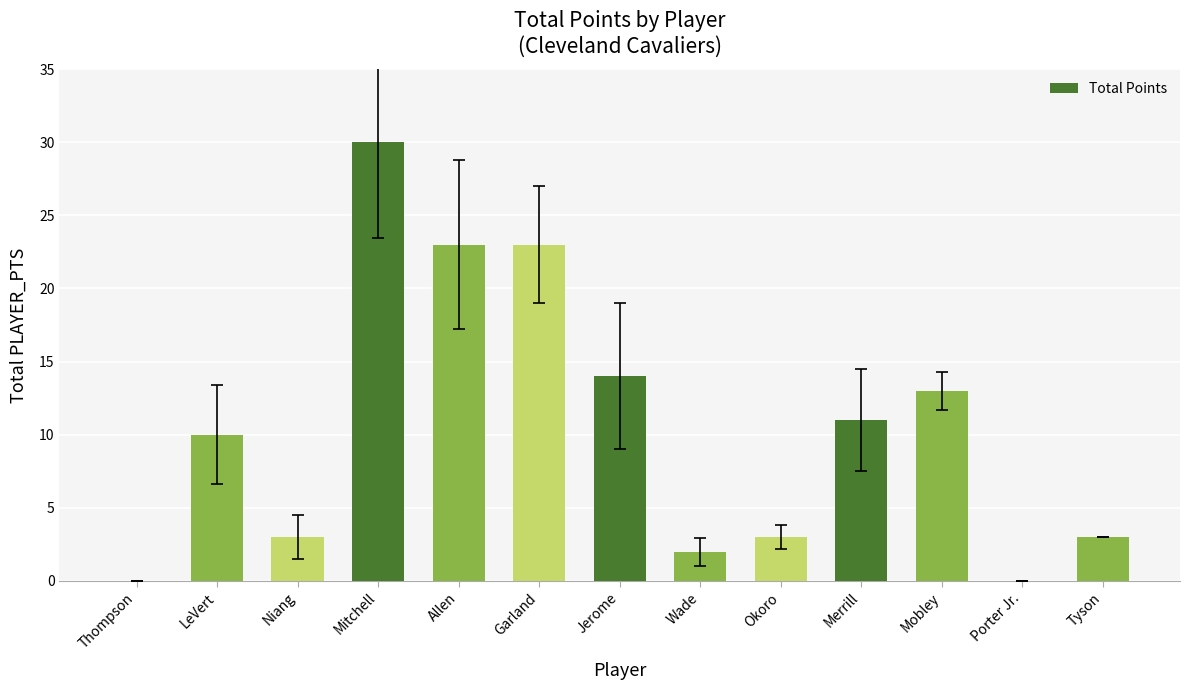

At which label is the value closest to 15?

Jerome